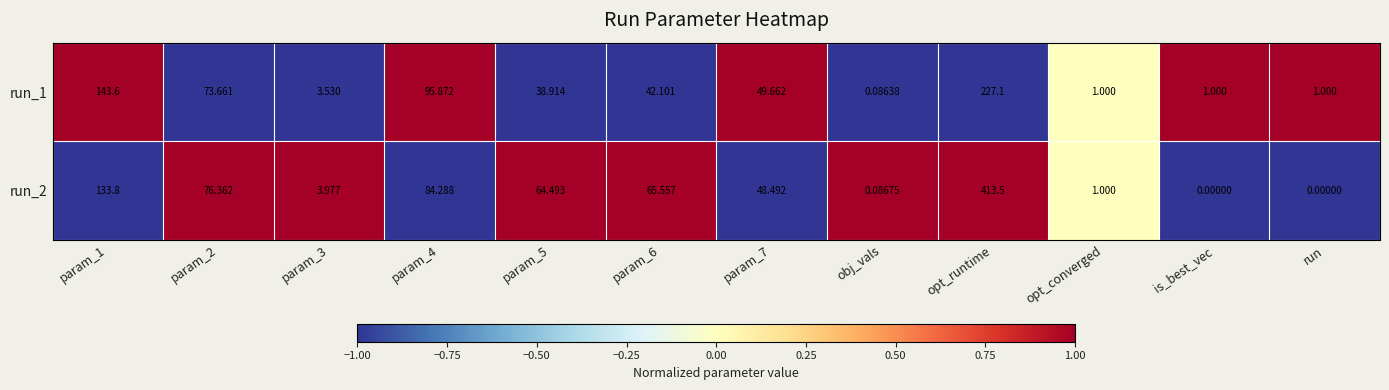

How many data points does each series have?

12